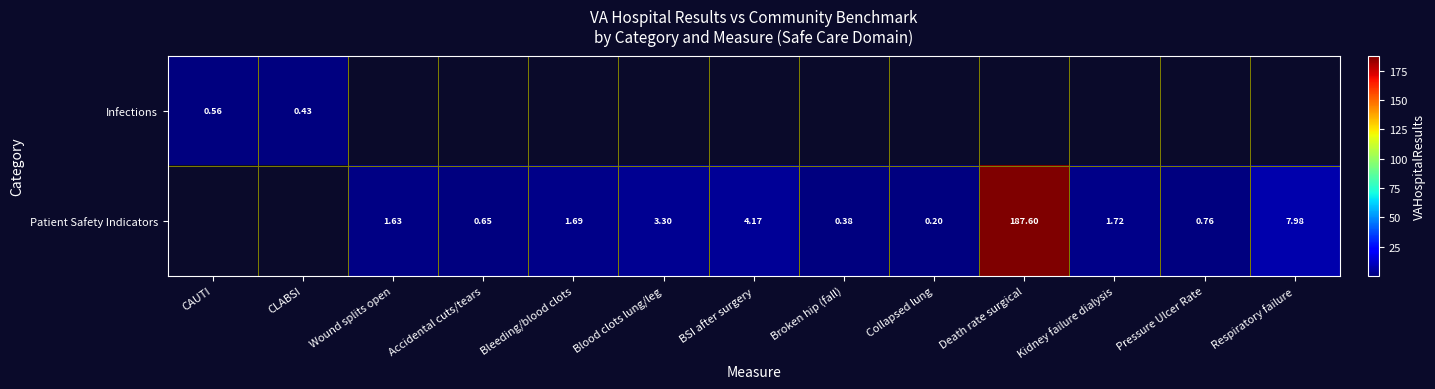

Is the value of Patient Safety Indicators at Accidental cuts/tears greater than the value of Infections at CLABSI?

Yes